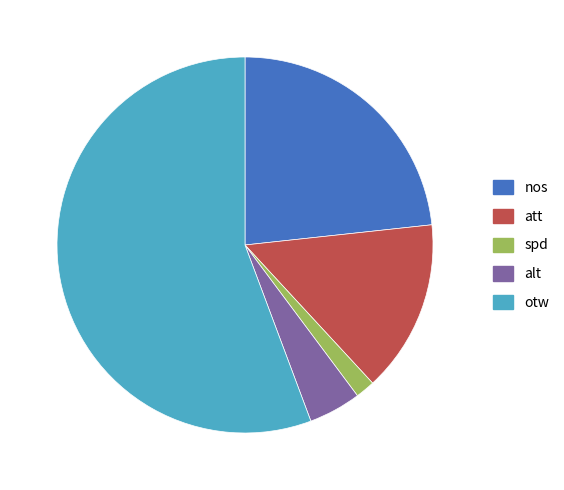

The spd slice represents 2% of the pie. True or false?

True